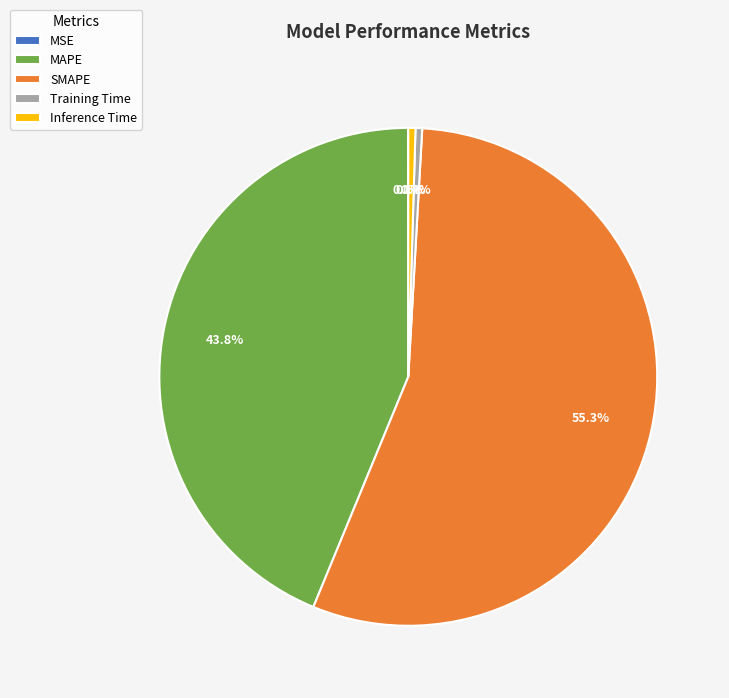

Which slice represents more than half of the pie?

SMAPE